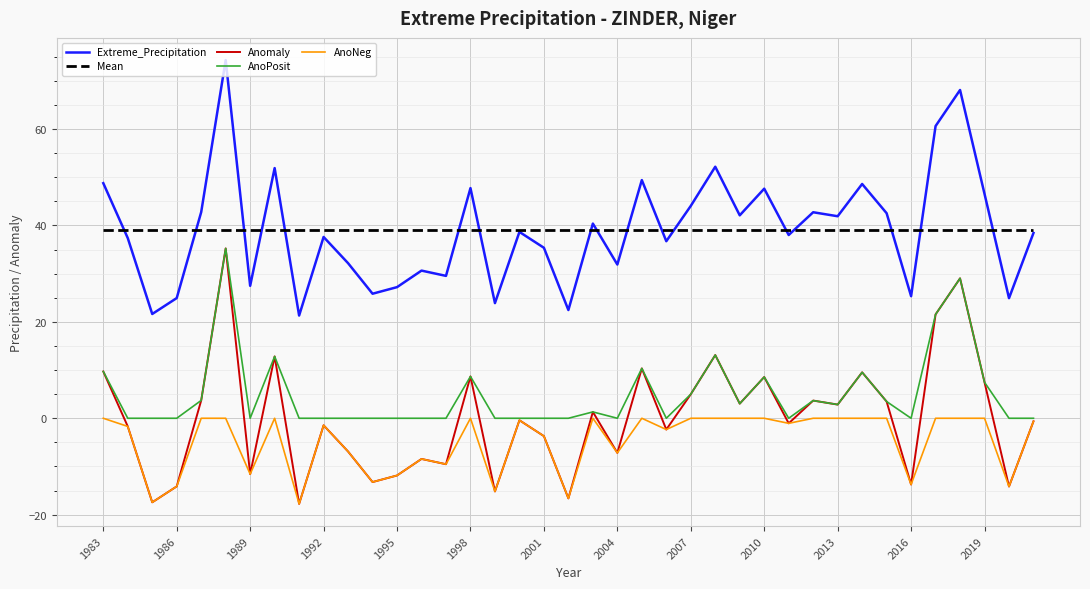

True or false: Extreme_Precipitation and AnoNeg cross at least once.

False